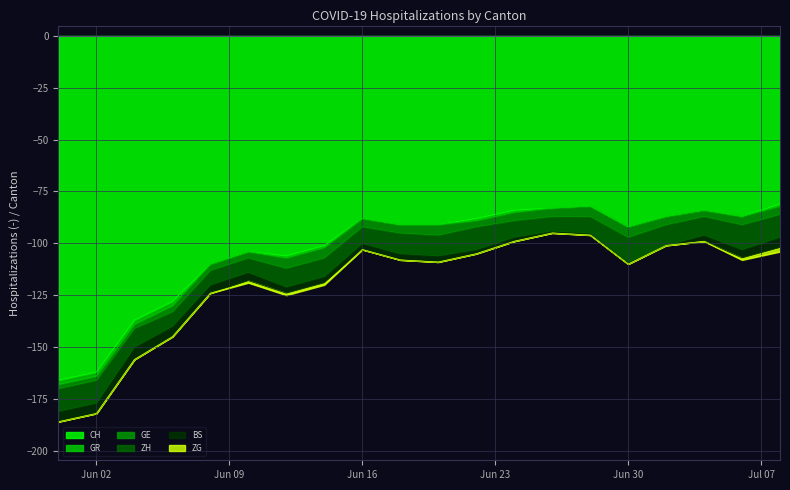

Is it true that ZH equals 12 at 2020-06-30?

True